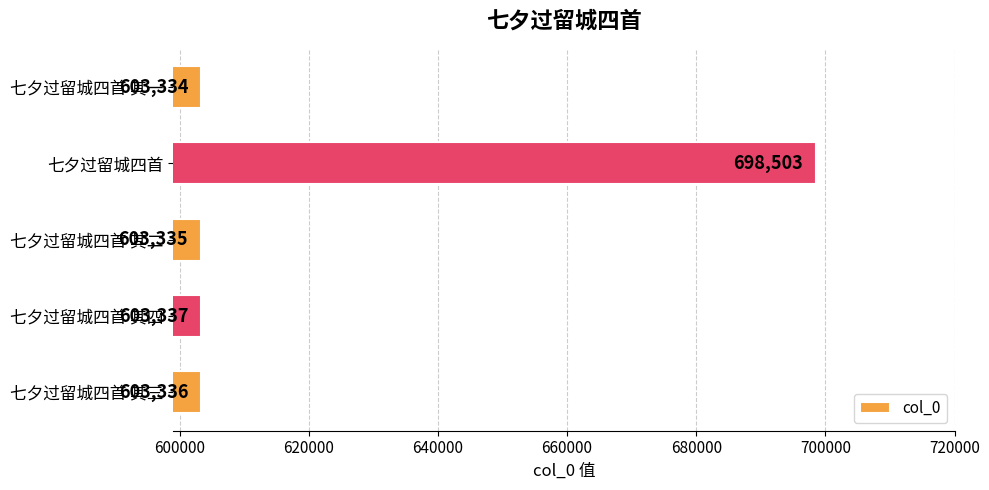

Does the chart contain any negative values?

No